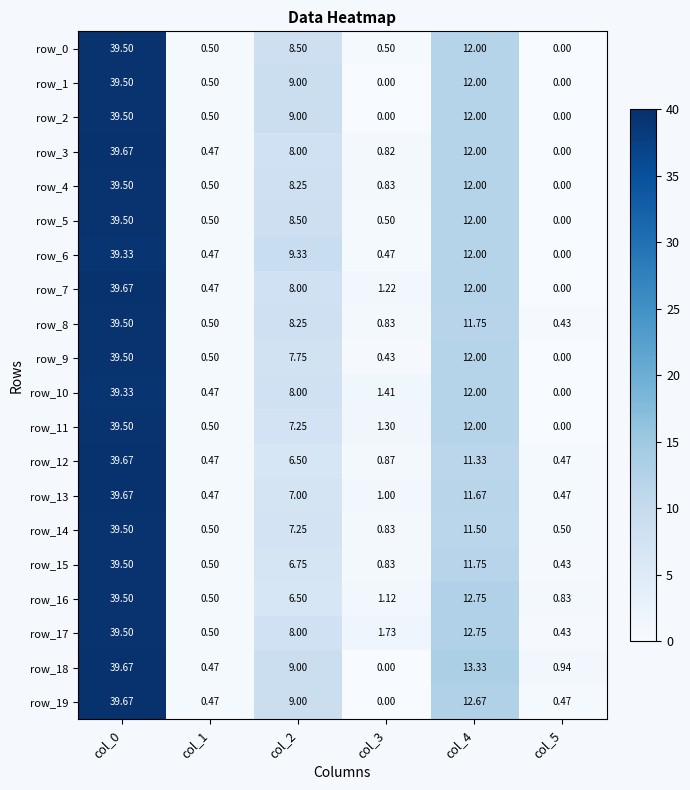

Is the value of row_0 at col_3 greater than the value of row_18 at col_0?

No